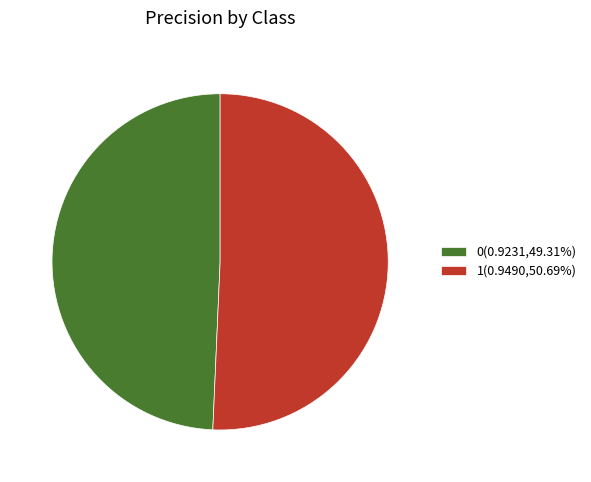

Combined, do 0(0.9231,49.31%) and 1(0.9490,50.69%) account for over 50%?

Yes